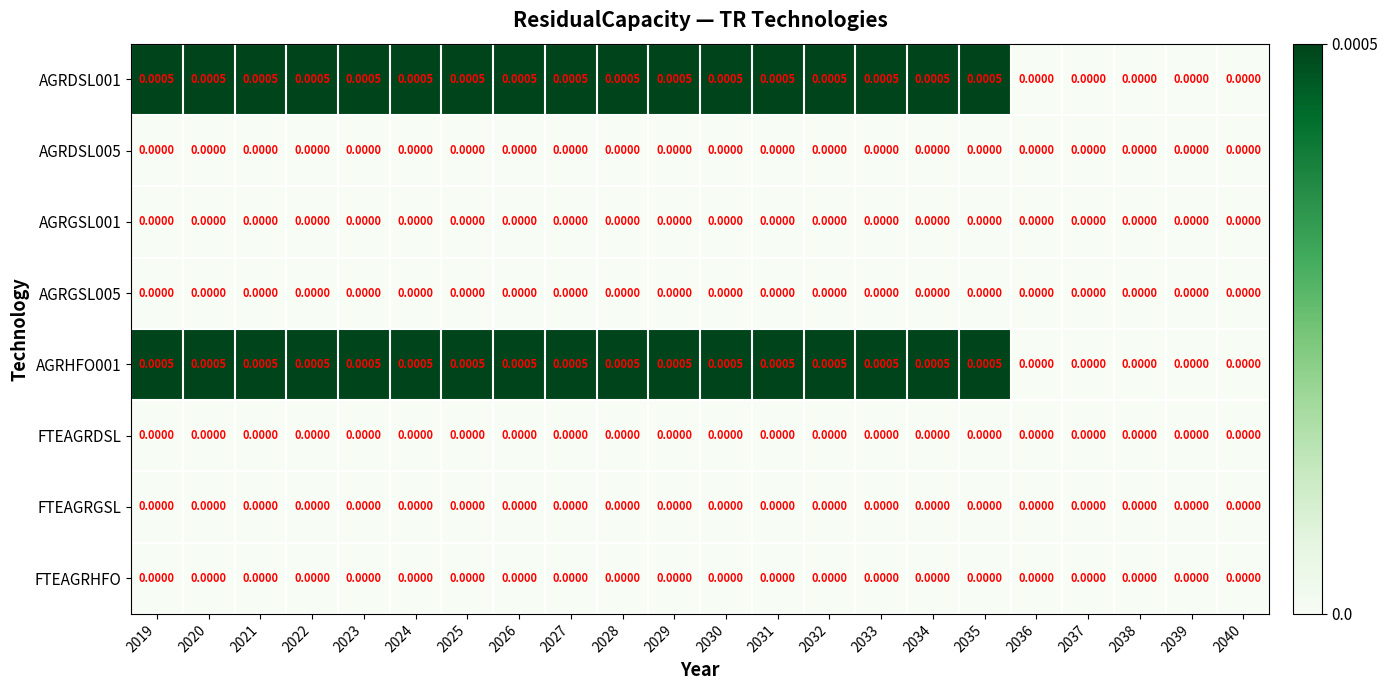

Is the value of AGRHFO001 at 2024 greater than the value of FTEAGRHFO at 2025?

Yes